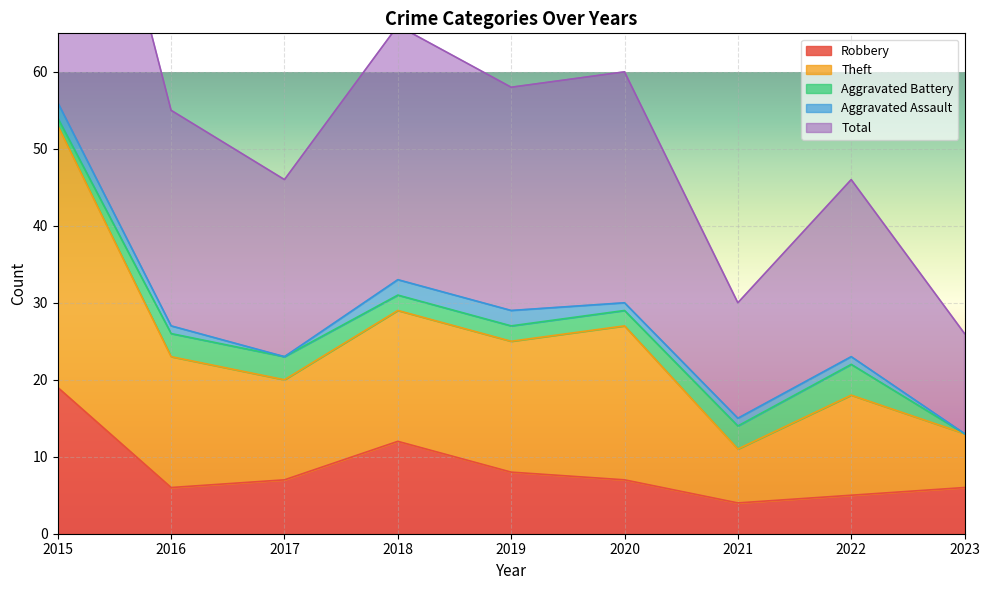

True or false: Total and Theft intersect in this chart.

False